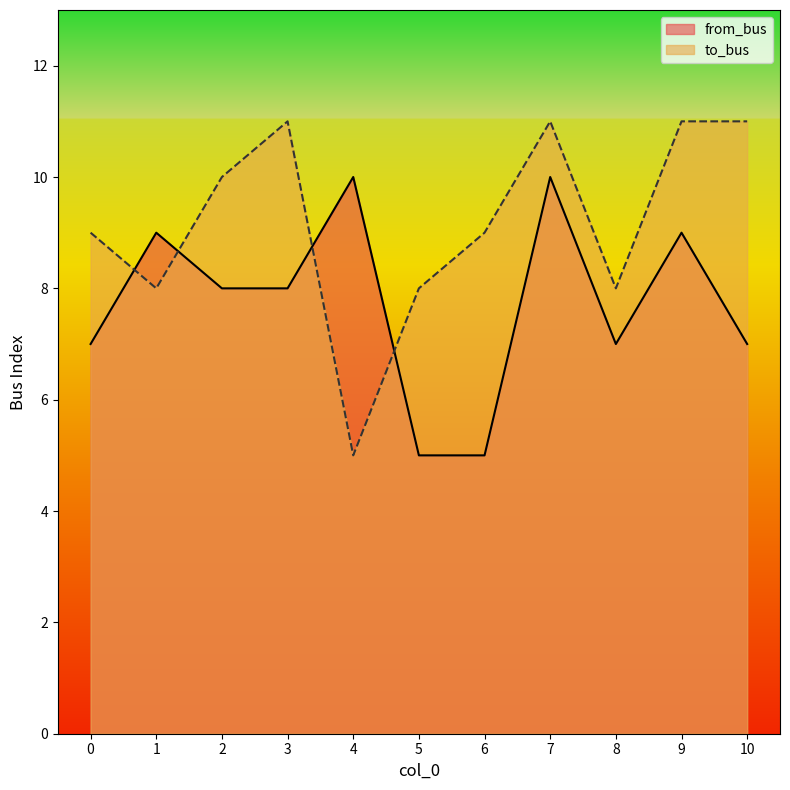

Where is the first local maximum for to_bus?

3